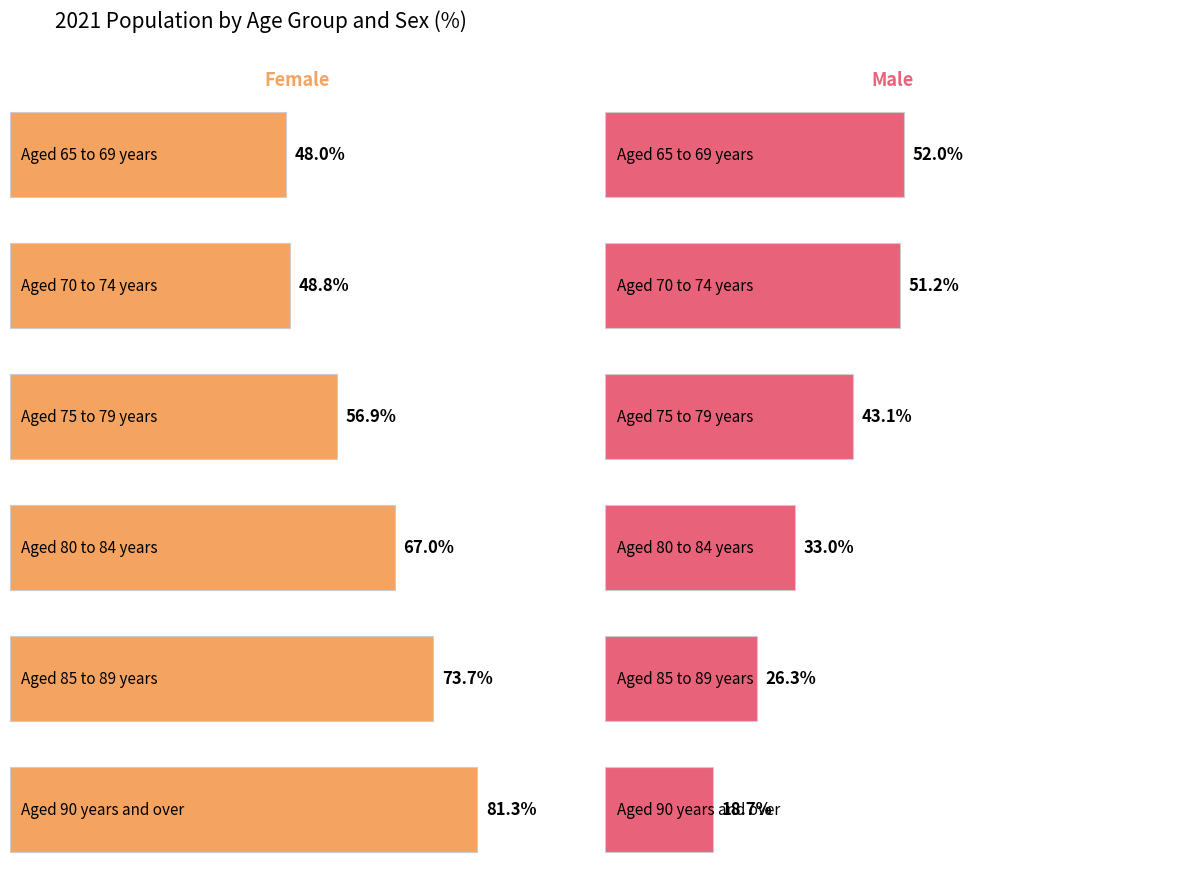

What is the label of the 3rd bar from the right?

Aged 80 to 84 years